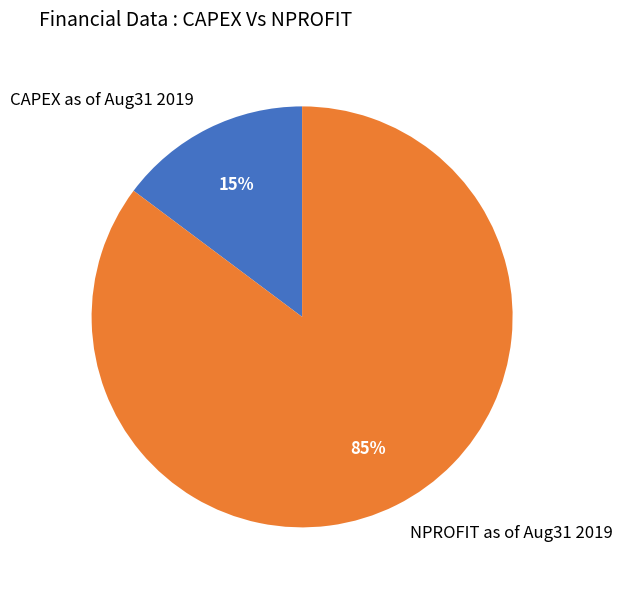

How many slices are in this pie chart?

2